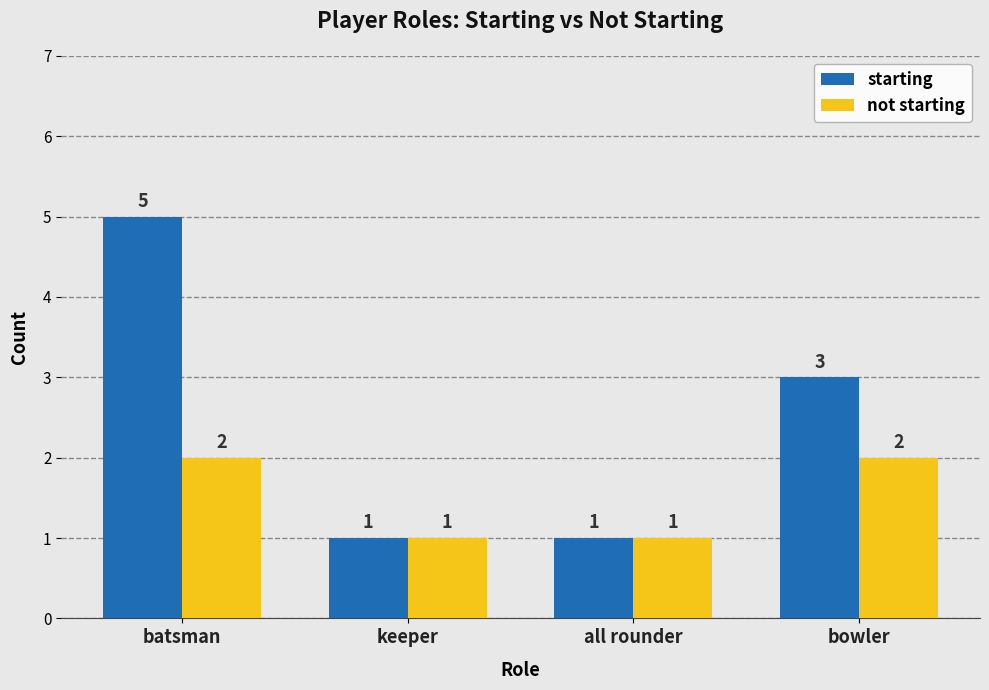

At which category does the chart reach its peak across all series?

batsman